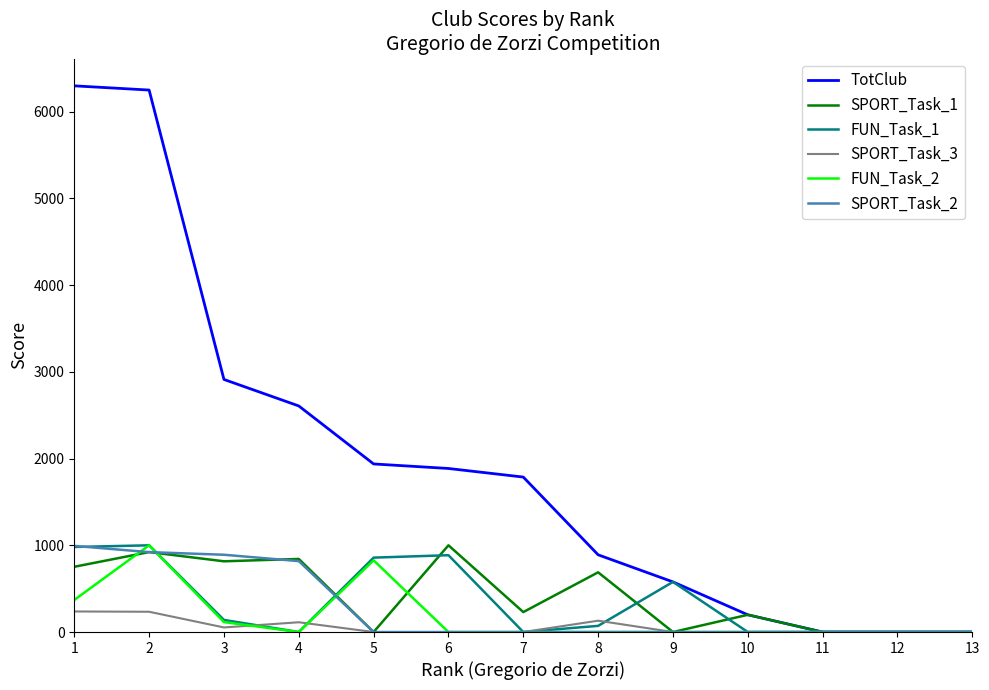

Where do SPORT_Task_1 and FUN_Task_1 first cross each other?

2 and 3